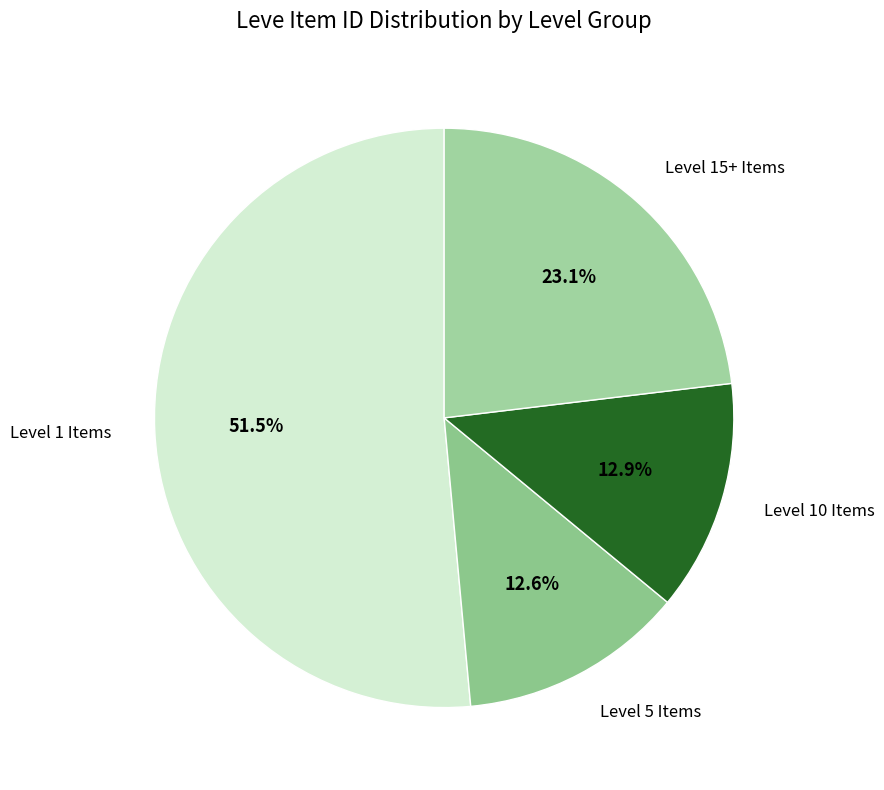

How many slices are in this pie chart?

4